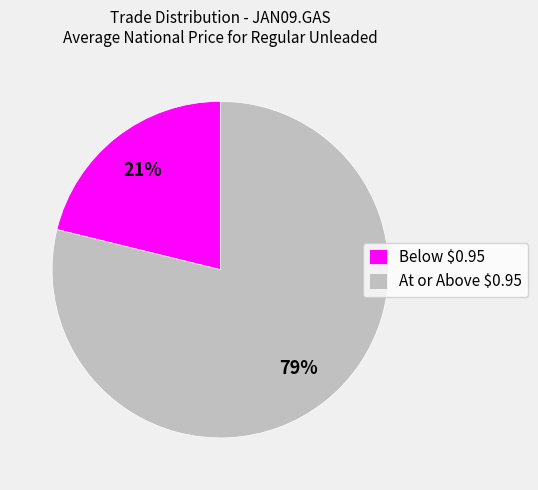

What is the largest slice in the pie chart?

At or Above $0.95